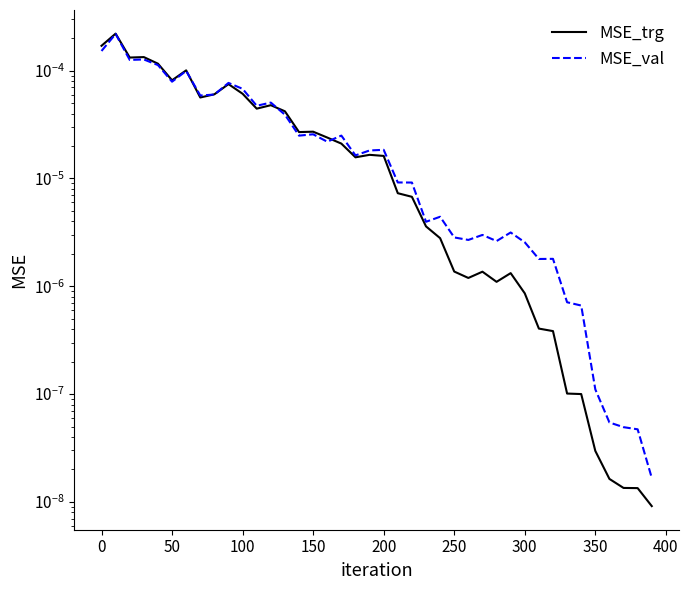

Is it true that MSE_val equals 0.0 at 150?

False